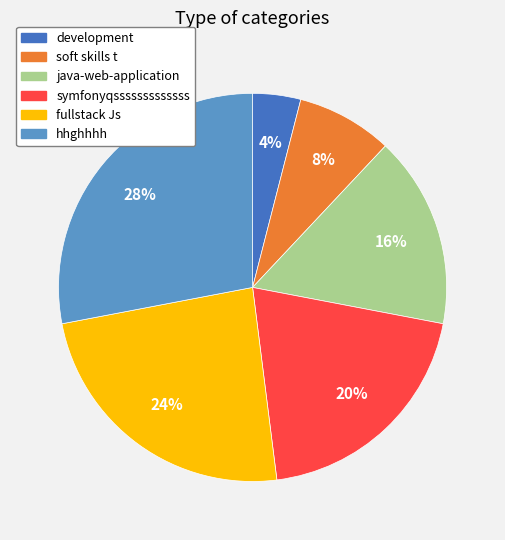

Combined, do fullstack Js and hhghhhh account for over 50%?

Yes